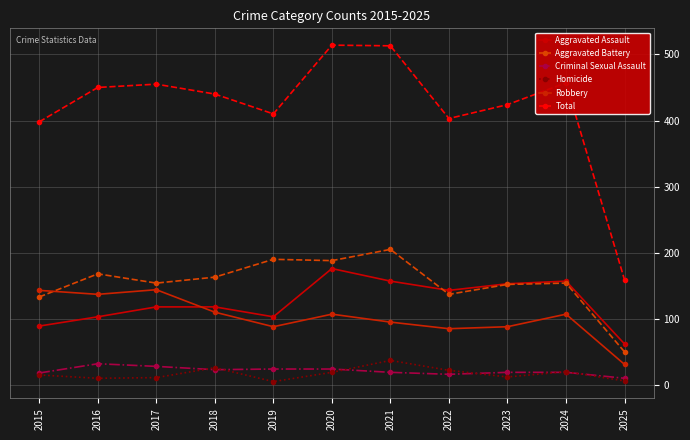

True or false: Aggravated Assault and Criminal Sexual Assault cross at least once.

False